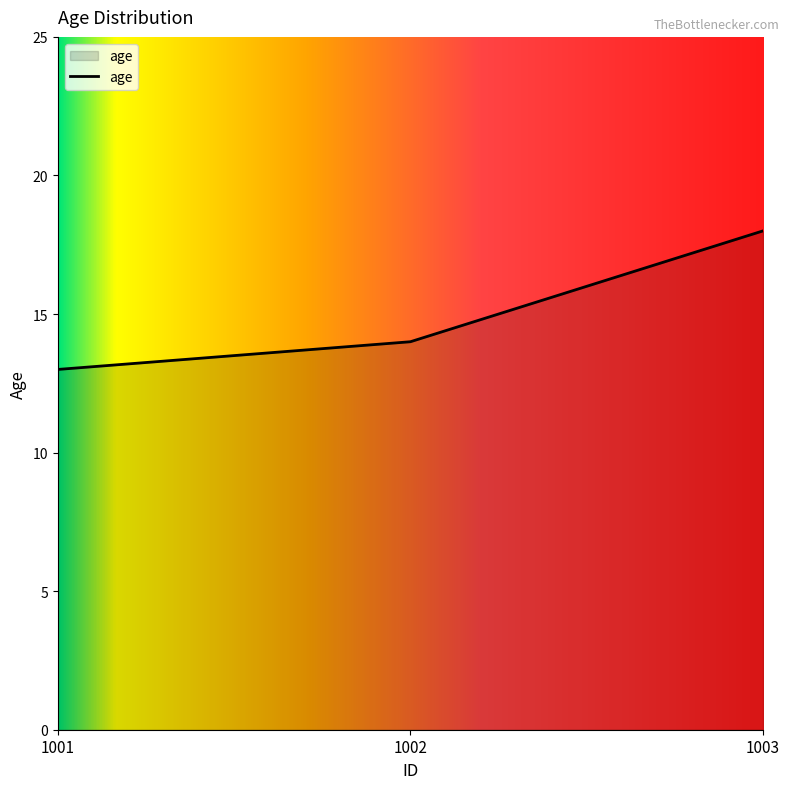

Rank the categories by value from lowest to highest.

1001, 1002, 1003